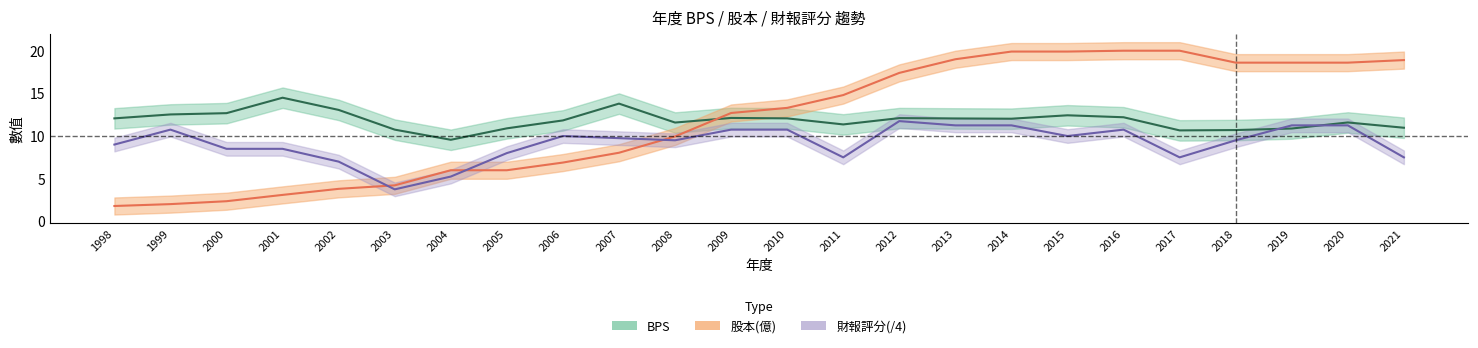

Where does the 財報評分(/4) series first go above 9?

1999